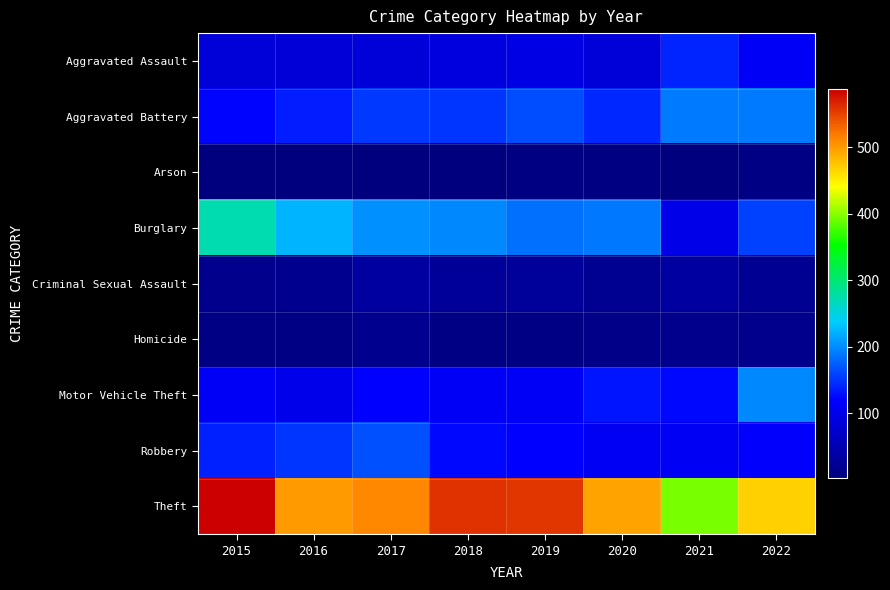

Which series has the widest spread of values?

Theft